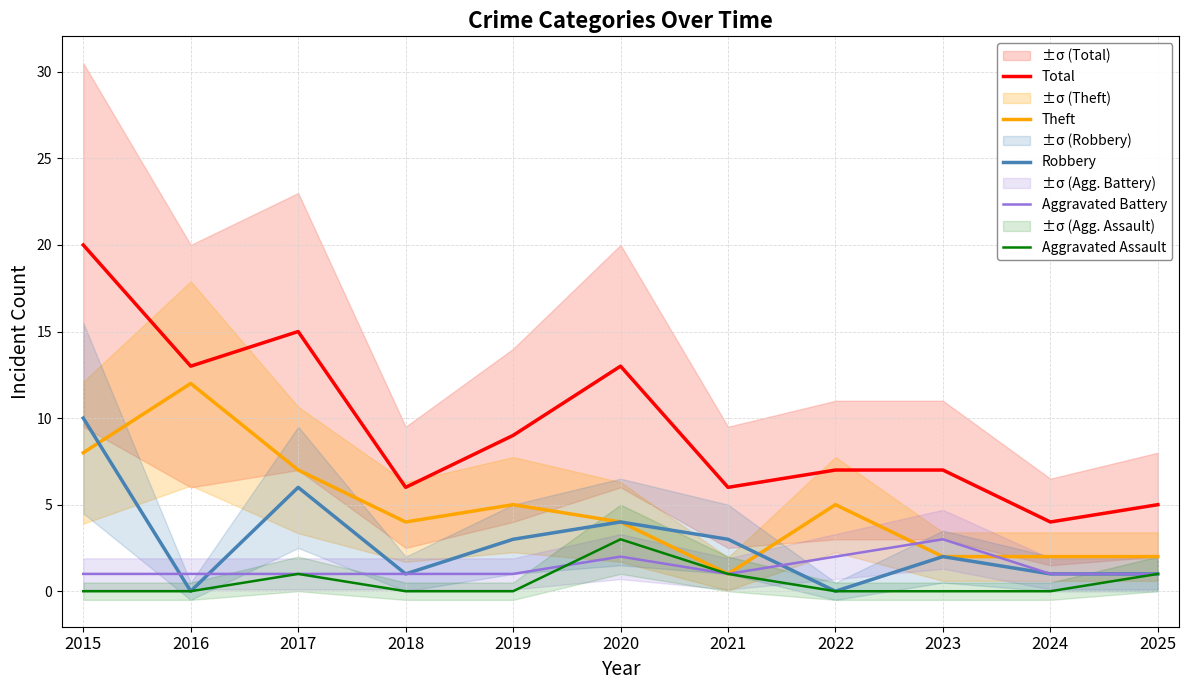

True or false: Aggravated Assault and Theft intersect in this chart.

False